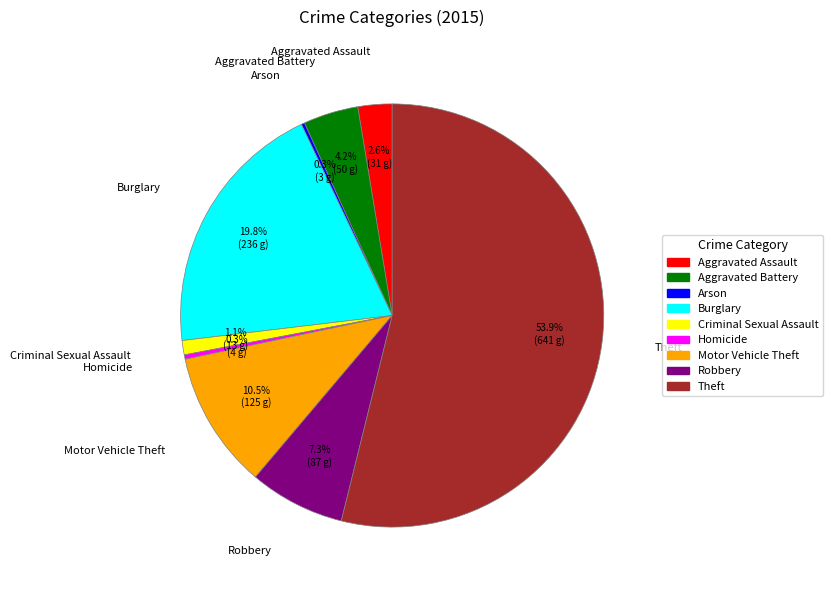

What portion of the pie excludes Burglary?

80.2%